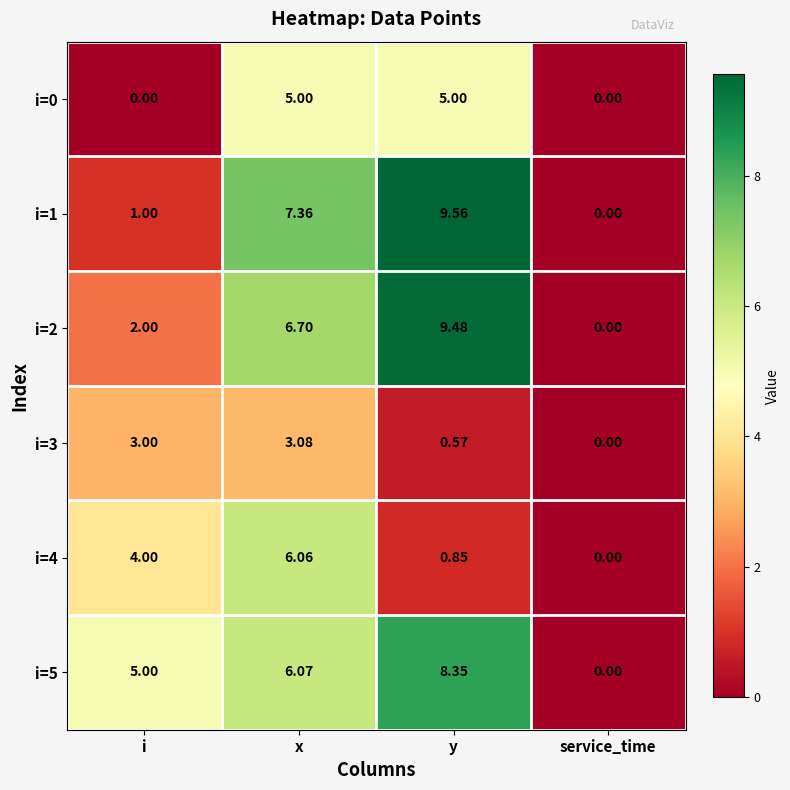

At which label does i=2 reach its minimum?

service_time